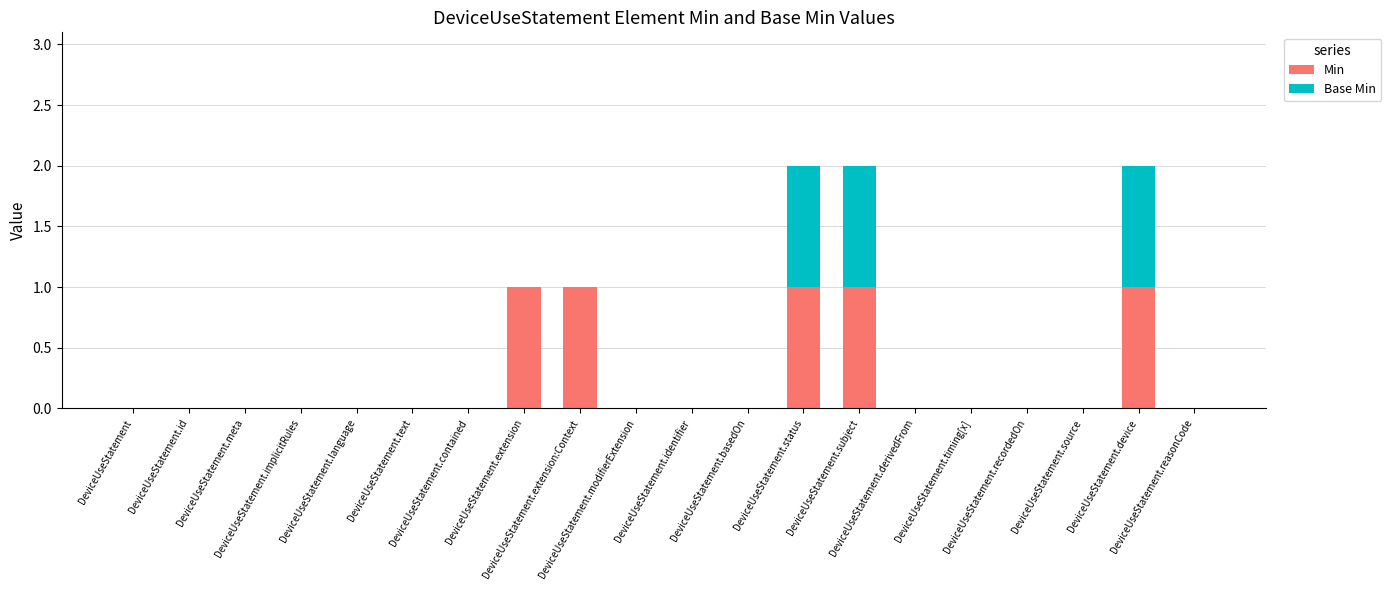

Between DeviceUseStatement.text and DeviceUseStatement.timing[x], which is larger?

DeviceUseStatement.text